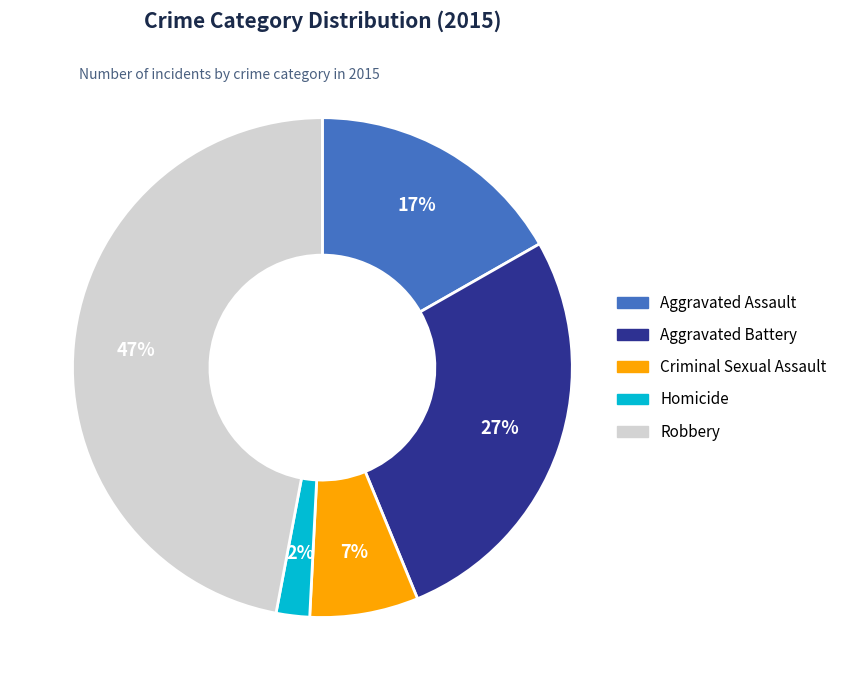

Is the sum of Criminal Sexual Assault and Homicide greater than half?

No